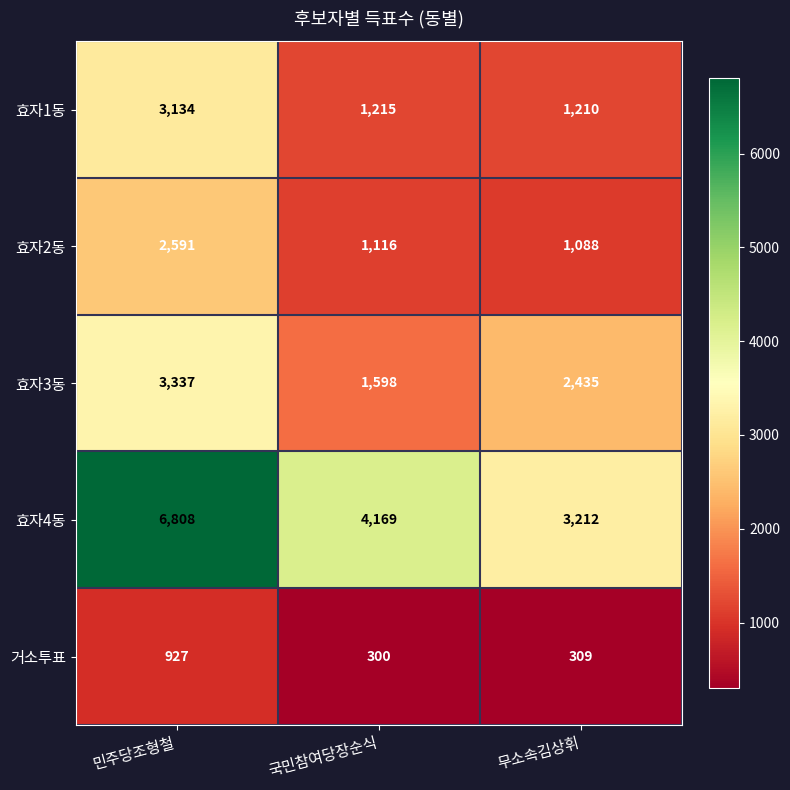

List the labels in order of 거소투표 value, smallest first.

국민참여당장순식, 무소속김상휘, 민주당조형철